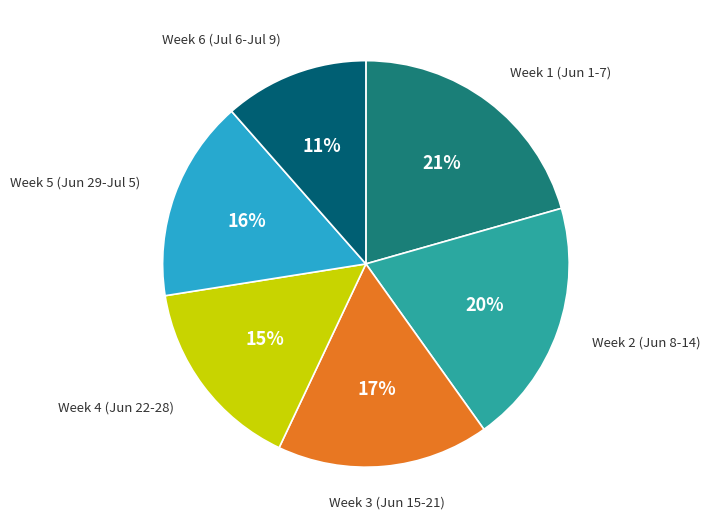

To the nearest percent, what is the average slice percentage?

17%